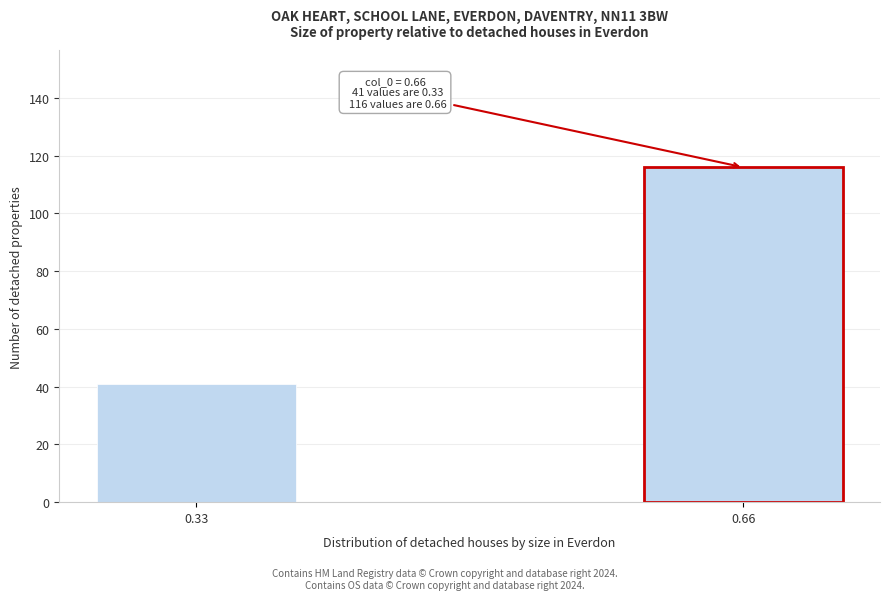

Reading right to left, extract all data points from this chart.

0.66=116	0.33=41